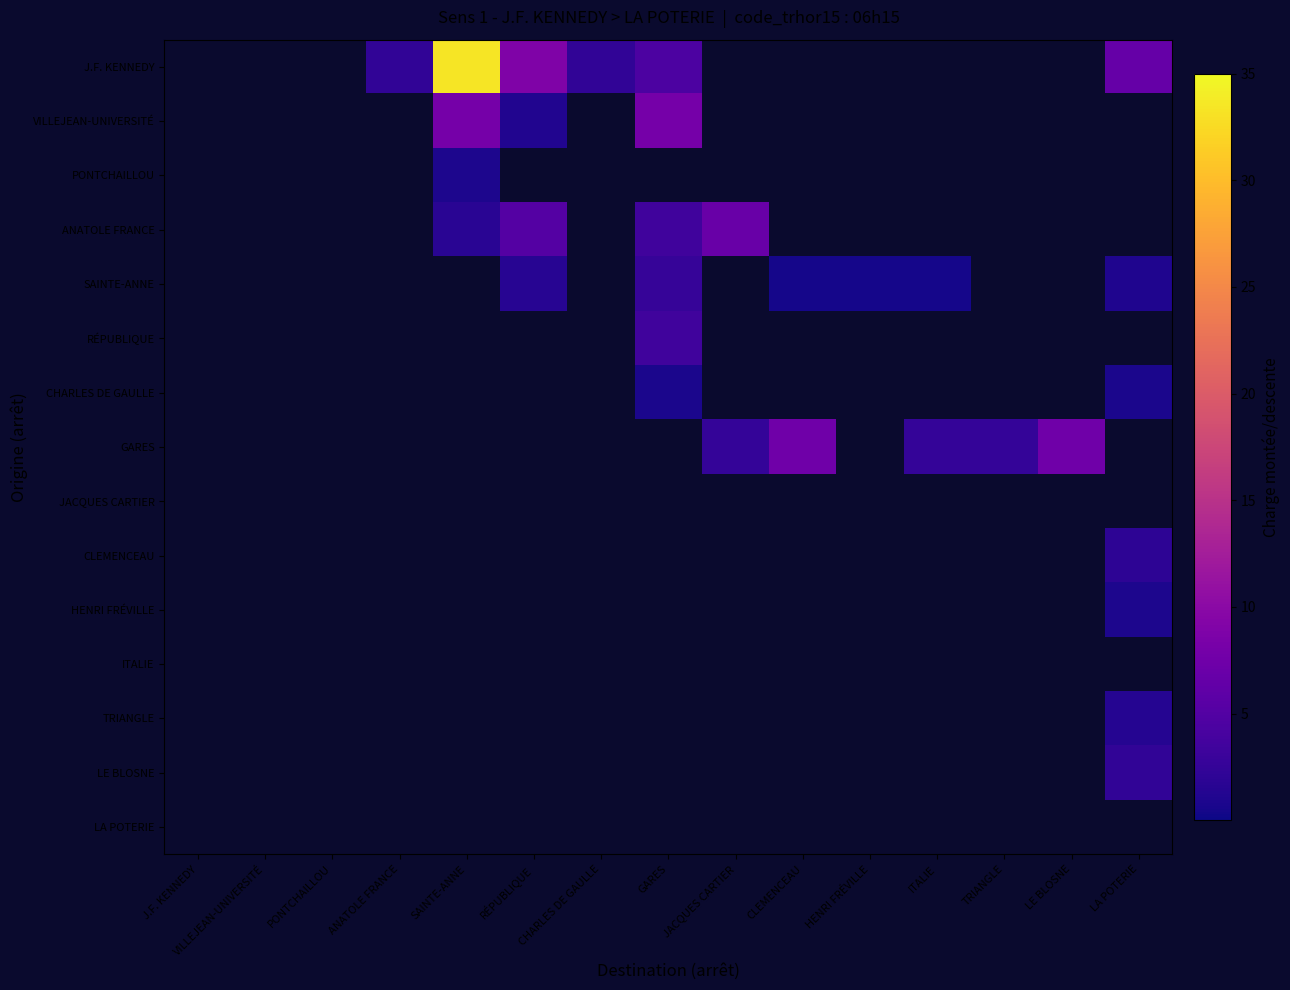

Reading right to left, what are all the values shown in this chart?

J.F. KENNEDY: LA POTERIE=6.7	LE BLOSNE=0.0	TRIANGLE=0.0	ITALIE=0.0	HENRI FRÉVILLE=0.0	CLEMENCEAU=0.0	JACQUES CARTIER=0.0	GARES=4.5	CHARLES DE GAULLE=2.2	RÉPUBLIQUE=8.9	SAINTE-ANNE=33.4	ANATOLE FRANCE=2.2	PONTCHAILLOU=0.0	VILLEJEAN-UNIVERSITÉ=0.0	J.F. KENNEDY=0.0
VILLEJEAN-UNIVERSITÉ: LA POTERIE=0.0	LE BLOSNE=0.0	TRIANGLE=0.0	ITALIE=0.0	HENRI FRÉVILLE=0.0	CLEMENCEAU=0.0	JACQUES CARTIER=0.0	GARES=8.1	CHARLES DE GAULLE=0.0	RÉPUBLIQUE=1.2	SAINTE-ANNE=8.1	ANATOLE FRANCE=0.0	PONTCHAILLOU=0.0	VILLEJEAN-UNIVERSITÉ=0.0	J.F. KENNEDY=0.0
PONTCHAILLOU: LA POTERIE=0.0	LE BLOSNE=0.0	TRIANGLE=0.0	ITALIE=0.0	HENRI FRÉVILLE=0.0	CLEMENCEAU=0.0	JACQUES CARTIER=0.0	GARES=0.0	CHARLES DE GAULLE=0.0	RÉPUBLIQUE=0.0	SAINTE-ANNE=0.9	ANATOLE FRANCE=0.0	PONTCHAILLOU=0.0	VILLEJEAN-UNIVERSITÉ=0.0	J.F. KENNEDY=0.0
ANATOLE FRANCE: LA POTERIE=0.0	LE BLOSNE=0.0	TRIANGLE=0.0	ITALIE=0.0	HENRI FRÉVILLE=0.0	CLEMENCEAU=0.0	JACQUES CARTIER=6.9	GARES=3.5	CHARLES DE GAULLE=0.0	RÉPUBLIQUE=5.2	SAINTE-ANNE=1.7	ANATOLE FRANCE=0.0	PONTCHAILLOU=0.0	VILLEJEAN-UNIVERSITÉ=0.0	J.F. KENNEDY=0.0
SAINTE-ANNE: LA POTERIE=1.1	LE BLOSNE=0.0	TRIANGLE=0.0	ITALIE=0.5	HENRI FRÉVILLE=0.5	CLEMENCEAU=0.5	JACQUES CARTIER=0.0	GARES=2.6	CHARLES DE GAULLE=0.0	RÉPUBLIQUE=1.6	SAINTE-ANNE=0.0	ANATOLE FRANCE=0.0	PONTCHAILLOU=0.0	VILLEJEAN-UNIVERSITÉ=0.0	J.F. KENNEDY=0.0
RÉPUBLIQUE: LA POTERIE=0.0	LE BLOSNE=0.0	TRIANGLE=0.0	ITALIE=0.0	HENRI FRÉVILLE=0.0	CLEMENCEAU=0.0	JACQUES CARTIER=0.0	GARES=3.4	CHARLES DE GAULLE=0.0	RÉPUBLIQUE=0.0	SAINTE-ANNE=0.0	ANATOLE FRANCE=0.0	PONTCHAILLOU=0.0	VILLEJEAN-UNIVERSITÉ=0.0	J.F. KENNEDY=0.0
CHARLES DE GAULLE: LA POTERIE=0.7	LE BLOSNE=0.0	TRIANGLE=0.0	ITALIE=0.0	HENRI FRÉVILLE=0.0	CLEMENCEAU=0.0	JACQUES CARTIER=0.0	GARES=0.7	CHARLES DE GAULLE=0.0	RÉPUBLIQUE=0.0	SAINTE-ANNE=0.0	ANATOLE FRANCE=0.0	PONTCHAILLOU=0.0	VILLEJEAN-UNIVERSITÉ=0.0	J.F. KENNEDY=0.0
GARES: LA POTERIE=0.0	LE BLOSNE=7.4	TRIANGLE=2.5	ITALIE=2.5	HENRI FRÉVILLE=0.0	CLEMENCEAU=7.4	JACQUES CARTIER=2.5	GARES=0.0	CHARLES DE GAULLE=0.0	RÉPUBLIQUE=0.0	SAINTE-ANNE=0.0	ANATOLE FRANCE=0.0	PONTCHAILLOU=0.0	VILLEJEAN-UNIVERSITÉ=0.0	J.F. KENNEDY=0.0
JACQUES CARTIER: LA POTERIE=0.0	LE BLOSNE=0.0	TRIANGLE=0.0	ITALIE=0.0	HENRI FRÉVILLE=0.0	CLEMENCEAU=0.0	JACQUES CARTIER=0.0	GARES=0.0	CHARLES DE GAULLE=0.0	RÉPUBLIQUE=0.0	SAINTE-ANNE=0.0	ANATOLE FRANCE=0.0	PONTCHAILLOU=0.0	VILLEJEAN-UNIVERSITÉ=0.0	J.F. KENNEDY=0.0
CLEMENCEAU: LA POTERIE=2.0	LE BLOSNE=0.0	TRIANGLE=0.0	ITALIE=0.0	HENRI FRÉVILLE=0.0	CLEMENCEAU=0.0	JACQUES CARTIER=0.0	GARES=0.0	CHARLES DE GAULLE=0.0	RÉPUBLIQUE=0.0	SAINTE-ANNE=0.0	ANATOLE FRANCE=0.0	PONTCHAILLOU=0.0	VILLEJEAN-UNIVERSITÉ=0.0	J.F. KENNEDY=0.0
HENRI FRÉVILLE: LA POTERIE=0.9	LE BLOSNE=0.0	TRIANGLE=0.0	ITALIE=0.0	HENRI FRÉVILLE=0.0	CLEMENCEAU=0.0	JACQUES CARTIER=0.0	GARES=0.0	CHARLES DE GAULLE=0.0	RÉPUBLIQUE=0.0	SAINTE-ANNE=0.0	ANATOLE FRANCE=0.0	PONTCHAILLOU=0.0	VILLEJEAN-UNIVERSITÉ=0.0	J.F. KENNEDY=0.0
ITALIE: LA POTERIE=0.0	LE BLOSNE=0.0	TRIANGLE=0.0	ITALIE=0.0	HENRI FRÉVILLE=0.0	CLEMENCEAU=0.0	JACQUES CARTIER=0.0	GARES=0.0	CHARLES DE GAULLE=0.0	RÉPUBLIQUE=0.0	SAINTE-ANNE=0.0	ANATOLE FRANCE=0.0	PONTCHAILLOU=0.0	VILLEJEAN-UNIVERSITÉ=0.0	J.F. KENNEDY=0.0
TRIANGLE: LA POTERIE=1.4	LE BLOSNE=0.0	TRIANGLE=0.0	ITALIE=0.0	HENRI FRÉVILLE=0.0	CLEMENCEAU=0.0	JACQUES CARTIER=0.0	GARES=0.0	CHARLES DE GAULLE=0.0	RÉPUBLIQUE=0.0	SAINTE-ANNE=0.0	ANATOLE FRANCE=0.0	PONTCHAILLOU=0.0	VILLEJEAN-UNIVERSITÉ=0.0	J.F. KENNEDY=0.0
LE BLOSNE: LA POTERIE=2.2	LE BLOSNE=0.0	TRIANGLE=0.0	ITALIE=0.0	HENRI FRÉVILLE=0.0	CLEMENCEAU=0.0	JACQUES CARTIER=0.0	GARES=0.0	CHARLES DE GAULLE=0.0	RÉPUBLIQUE=0.0	SAINTE-ANNE=0.0	ANATOLE FRANCE=0.0	PONTCHAILLOU=0.0	VILLEJEAN-UNIVERSITÉ=0.0	J.F. KENNEDY=0.0
LA POTERIE: LA POTERIE=0.0	LE BLOSNE=0.0	TRIANGLE=0.0	ITALIE=0.0	HENRI FRÉVILLE=0.0	CLEMENCEAU=0.0	JACQUES CARTIER=0.0	GARES=0.0	CHARLES DE GAULLE=0.0	RÉPUBLIQUE=0.0	SAINTE-ANNE=0.0	ANATOLE FRANCE=0.0	PONTCHAILLOU=0.0	VILLEJEAN-UNIVERSITÉ=0.0	J.F. KENNEDY=0.0